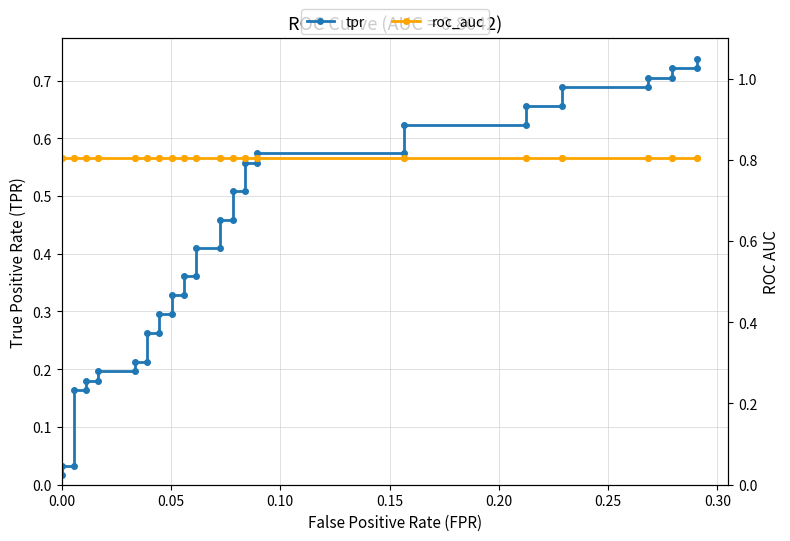

At how many categories does at least one series exceed 0?

40